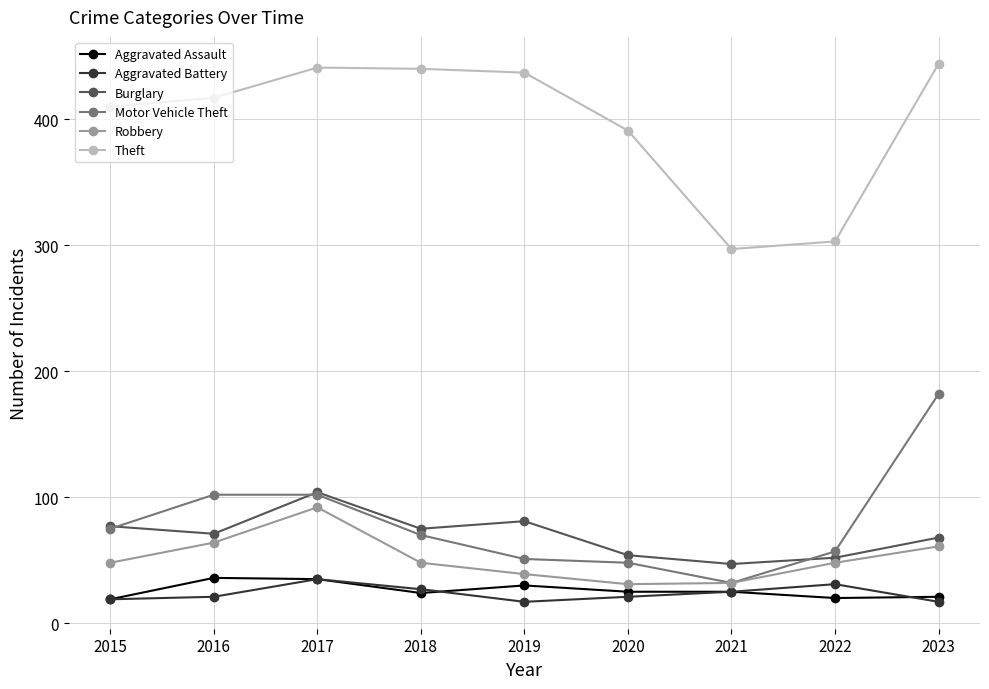

True or false: Theft has more than 2 interior local peaks.

False